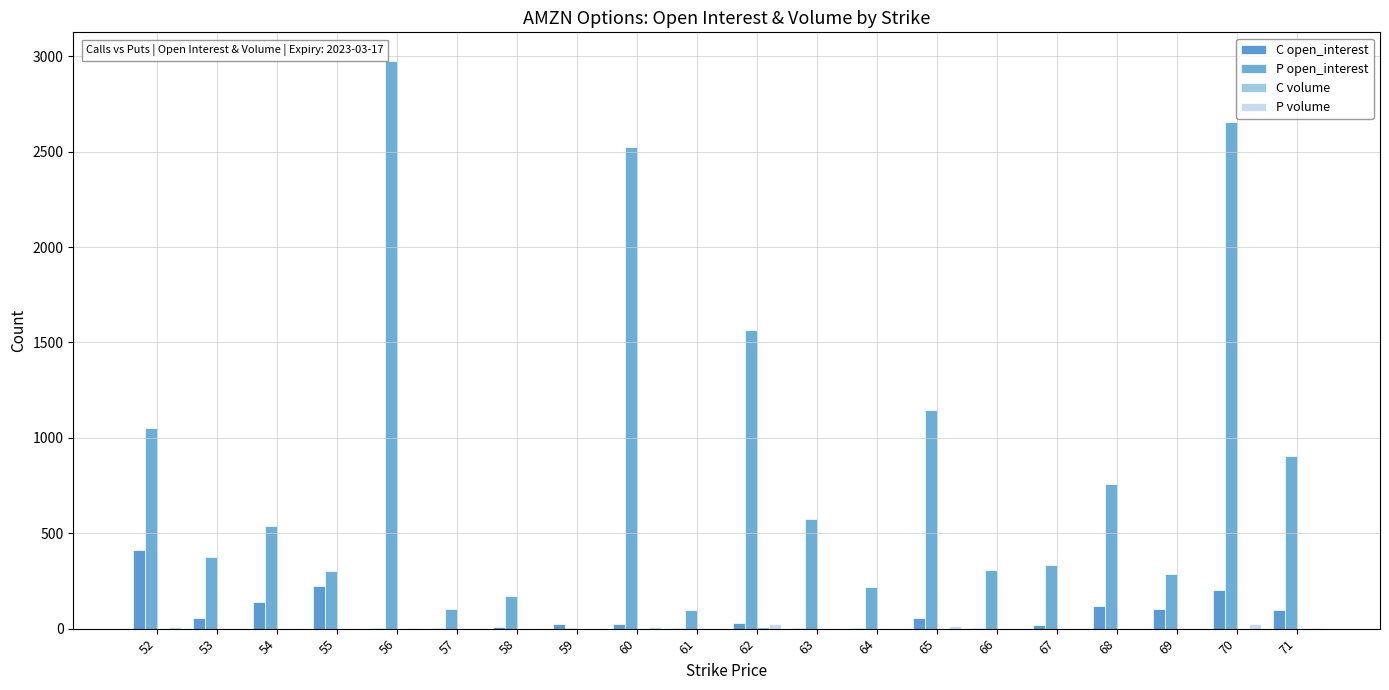

What is the difference between the highest and lowest values at 65?

1147